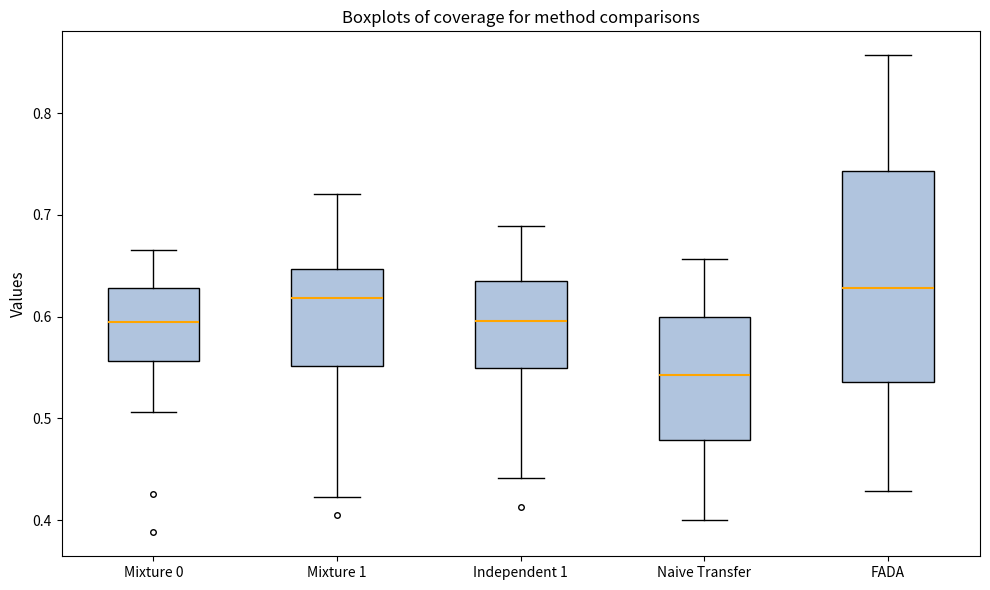

Where is the lower edge of the box for Mixture 0 on the y-axis? The values are not printed on the chart, so give them approximately, as read against the axis.

0.56